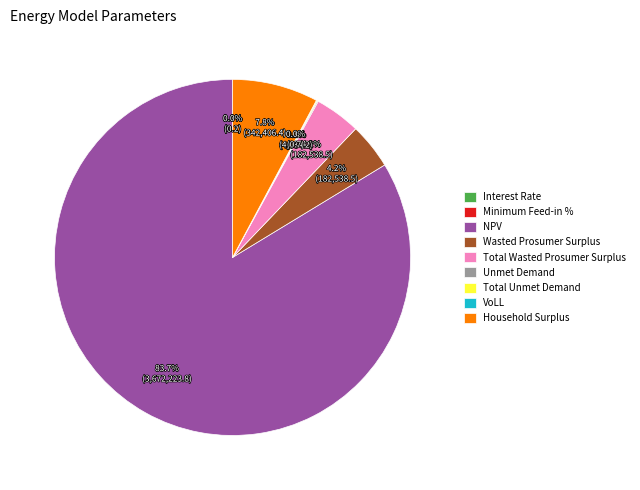

What is the largest slice in the pie chart?

NPV